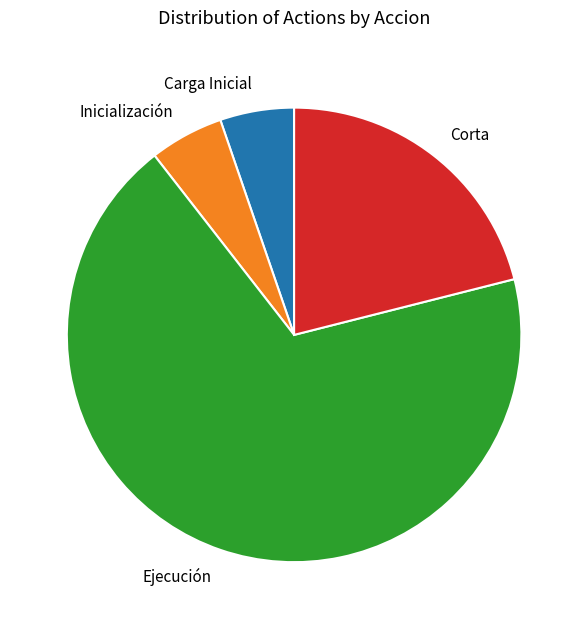

How many segments does this pie chart have?

4